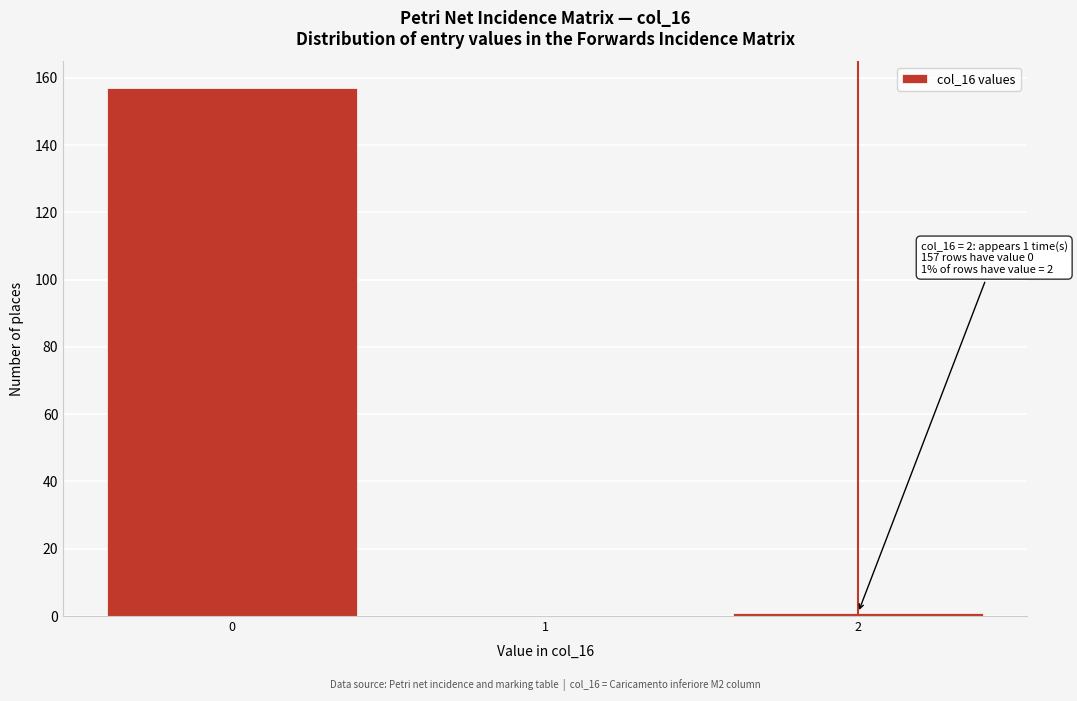

Over which range of the x-axis is the bar tallest?

-0.5 to 0.5